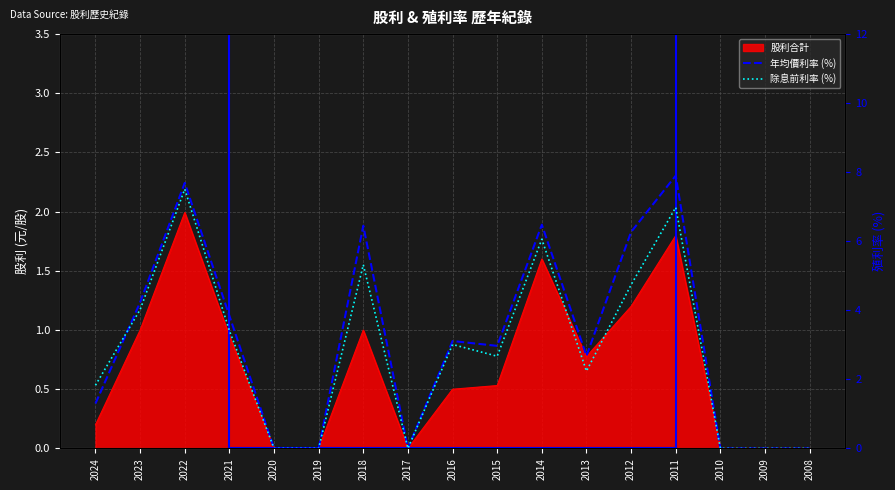

What is the difference between the maximum and minimum values in the 除息前利率 (%) series?

7.5